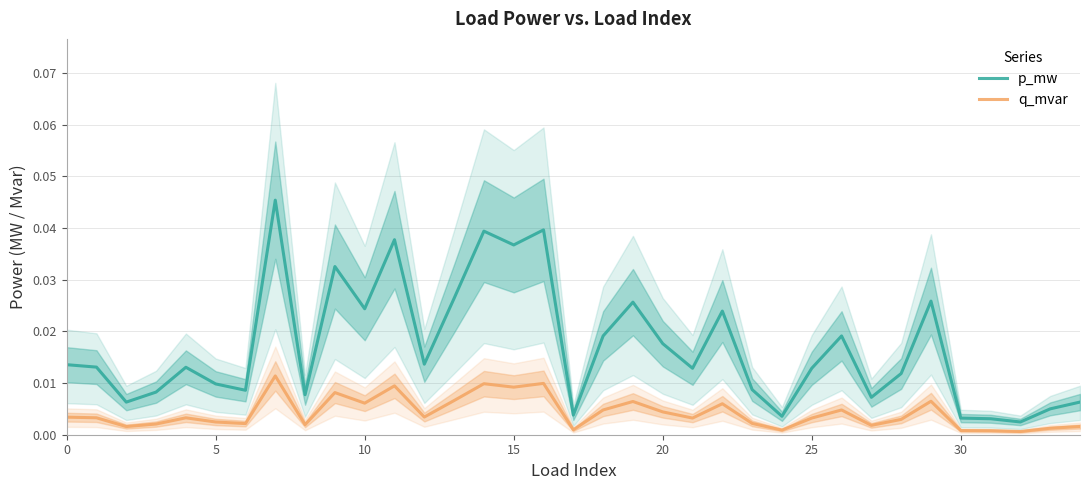

True or false: q_mvar has a value of 0.0 at 28.

False